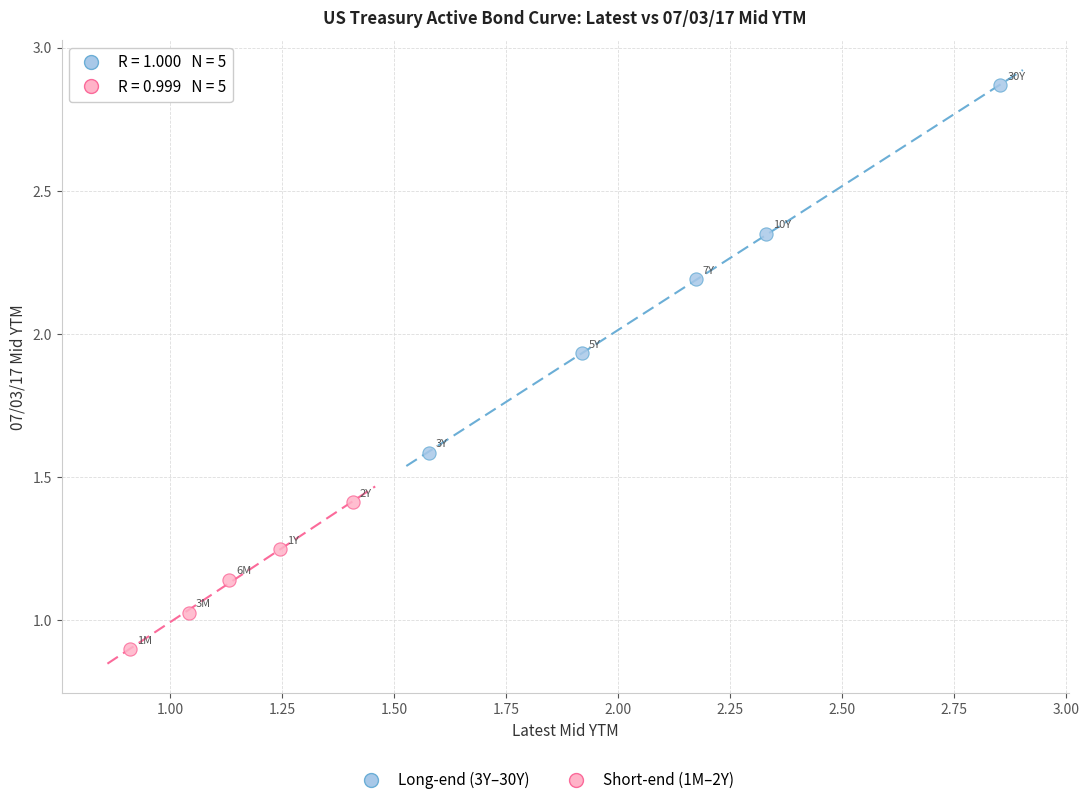

Which series has the widest spread of Y values?

Long-end (3Y–30Y)